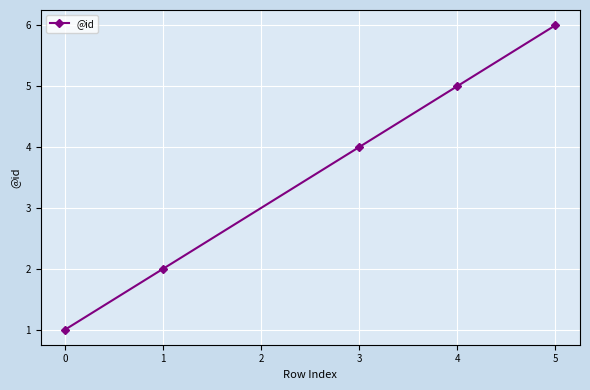

Read the value at 3.

4